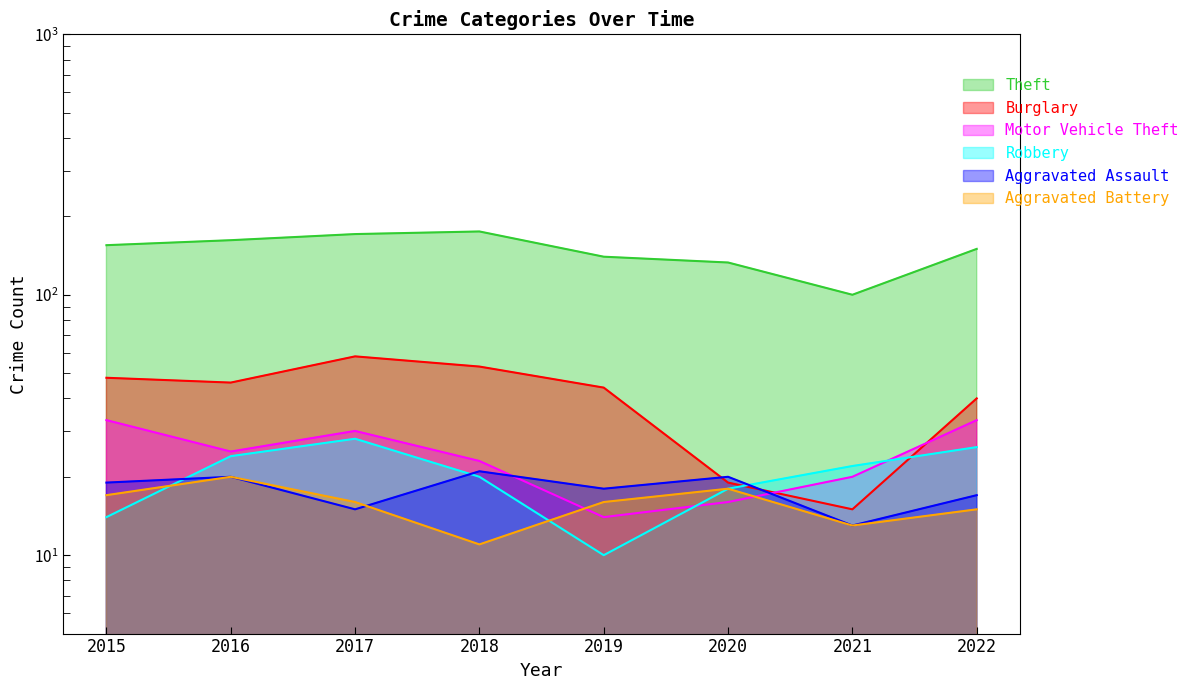

At which category is the sum across all series the highest?

2017